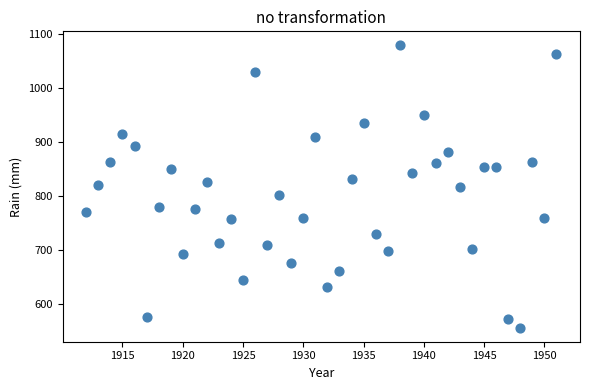

What is the range of X values (max minus min)?

39.0